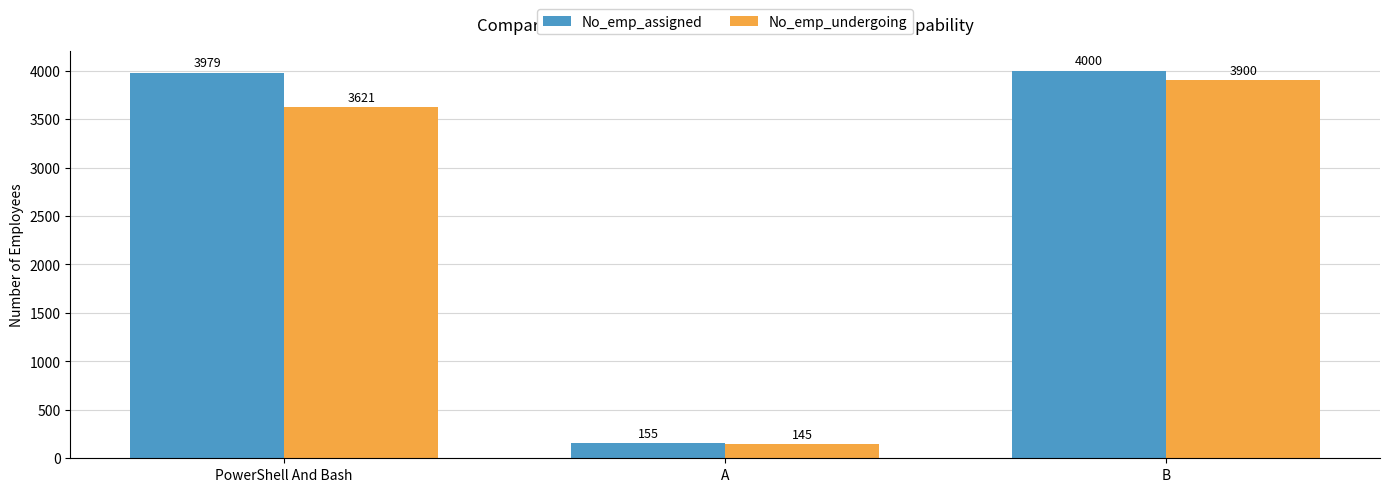

What position from the right is PowerShell And Bash?

3